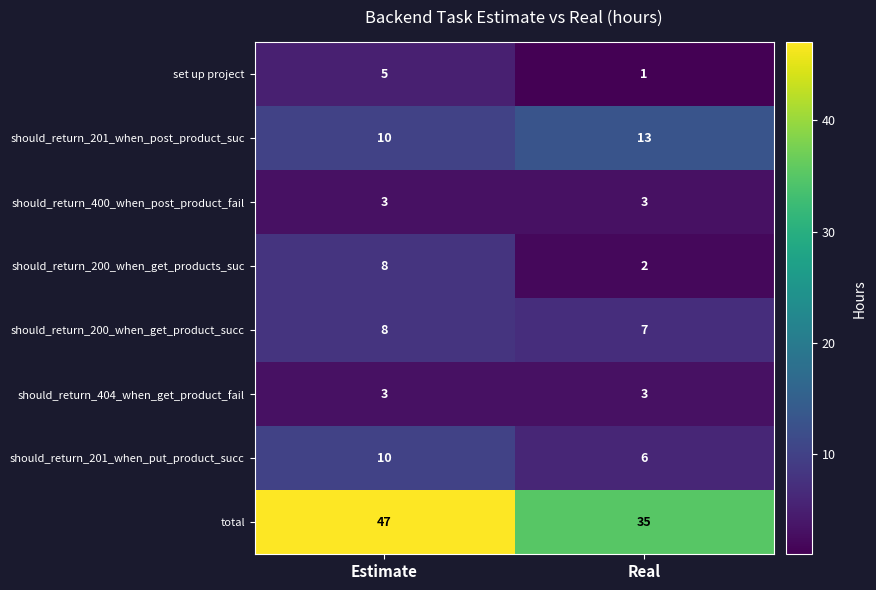

What is the highest value of the total series?

47